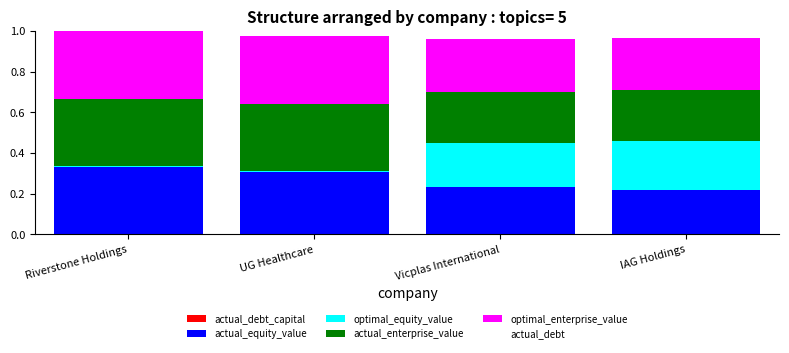

Where is actual_equity_value nearest to the value 0?

IAG Holdings